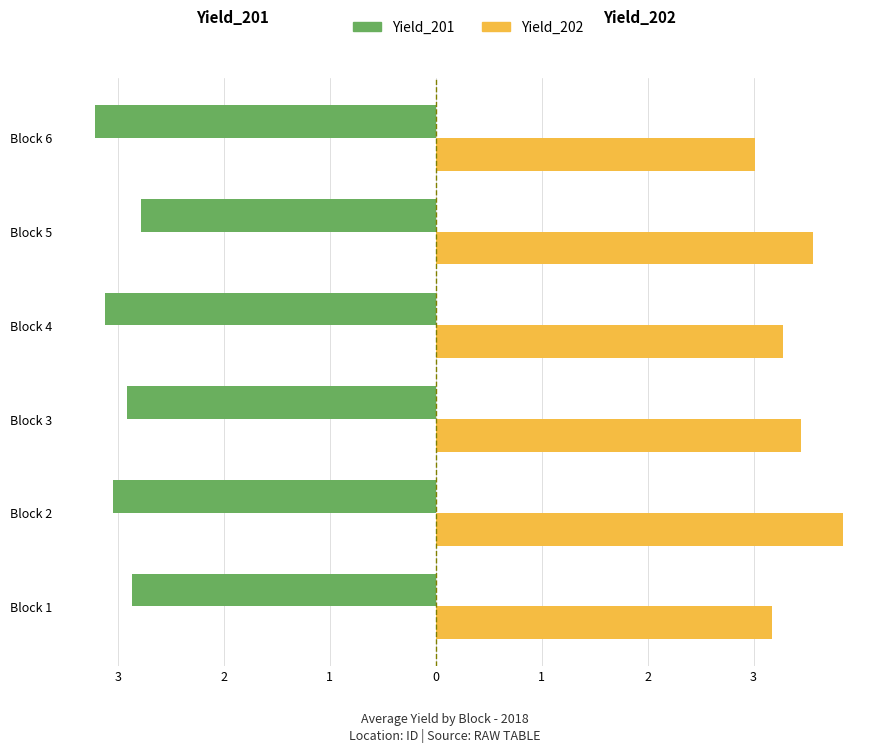

What are all the series names shown in the legend?

Yield_201, Yield_202